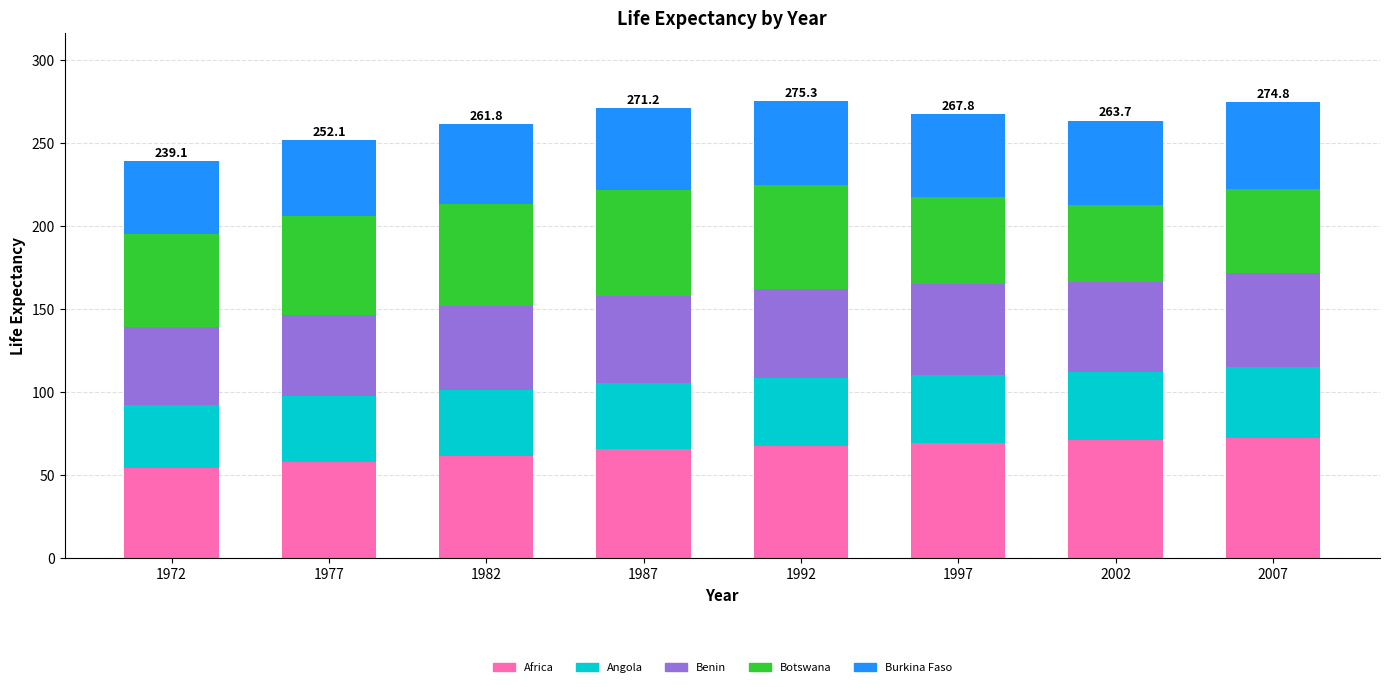

What is the minimum value for Africa?

54.5